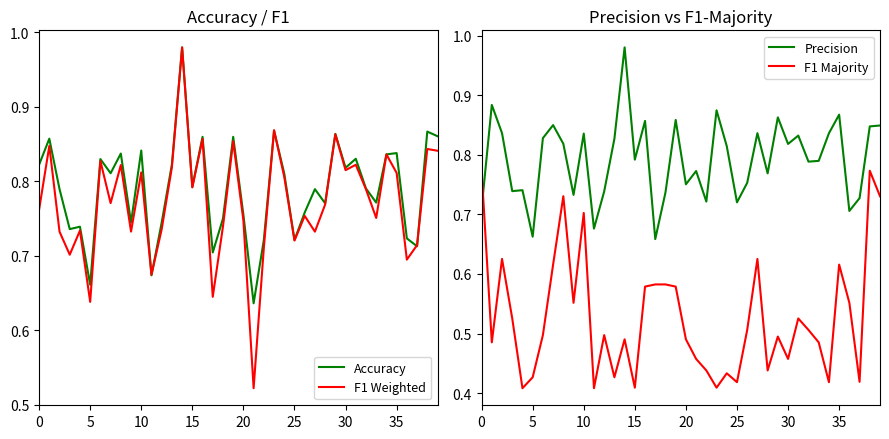

How many interior local peaks does the Accuracy series have?

14